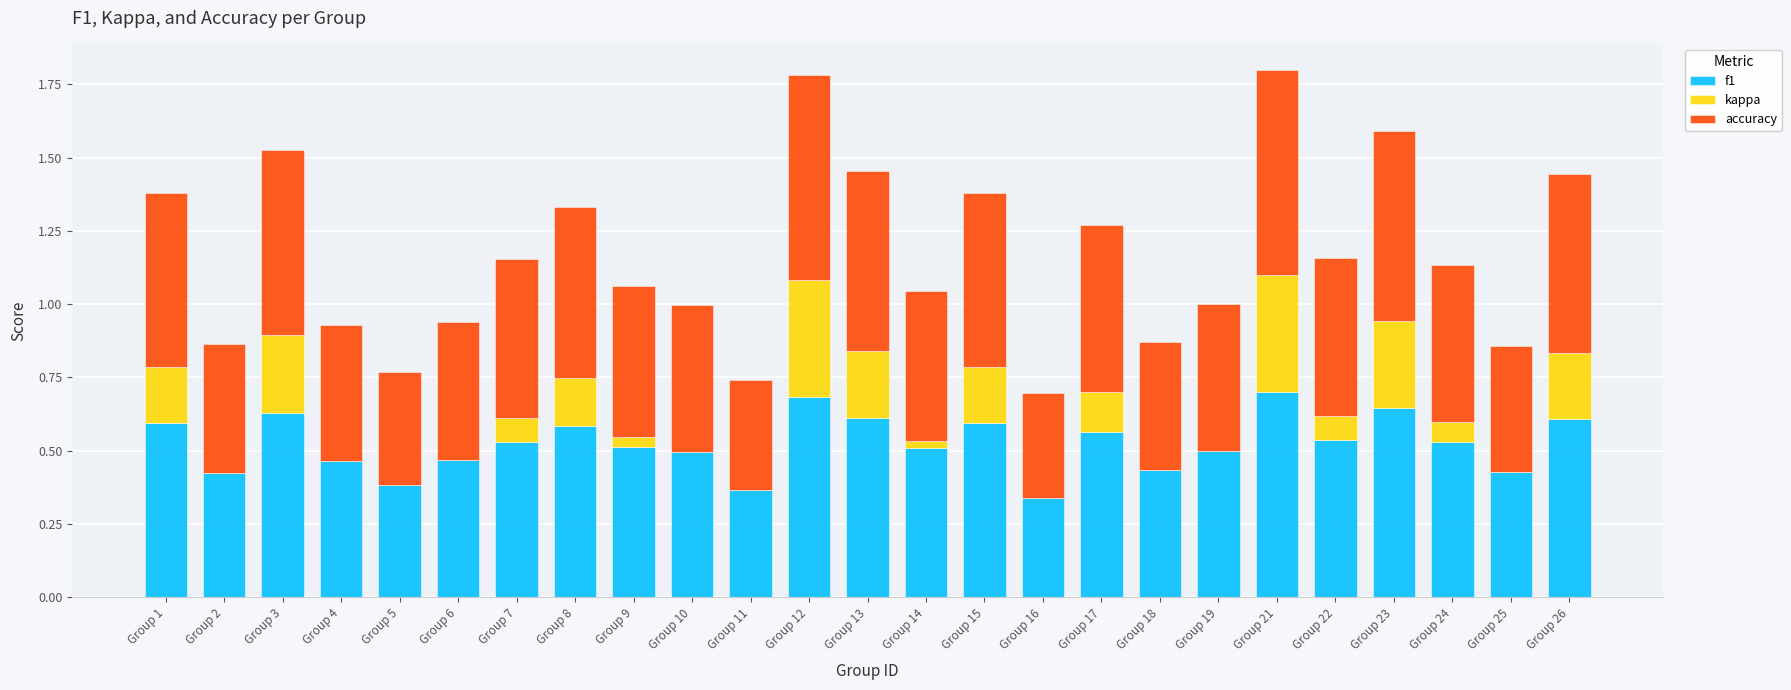

What are all the series names shown in the legend?

f1, kappa, accuracy